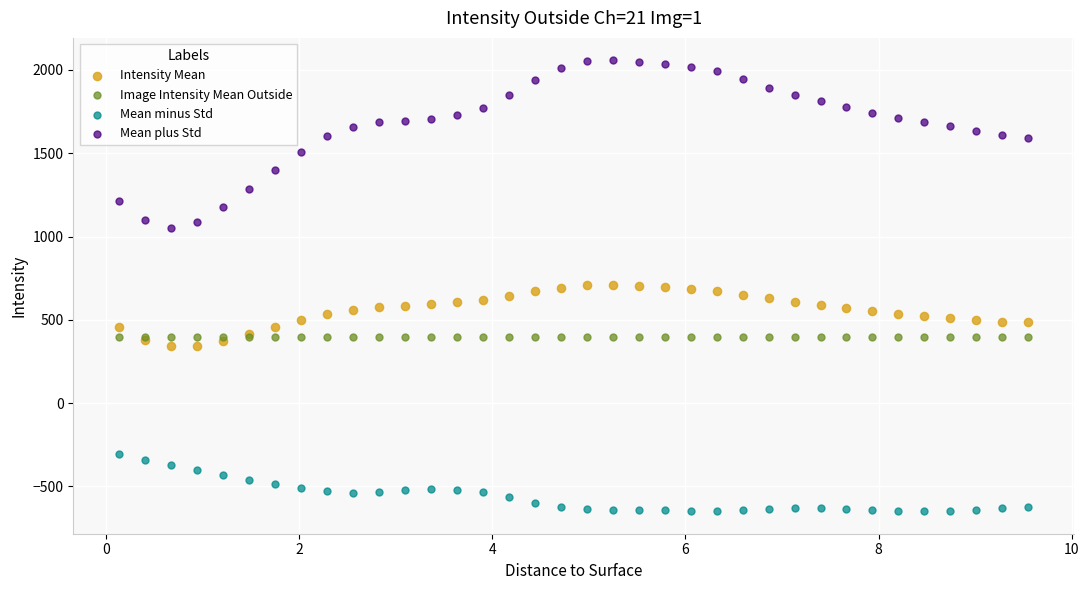

Which series contains the highest Y value?

Mean plus Std